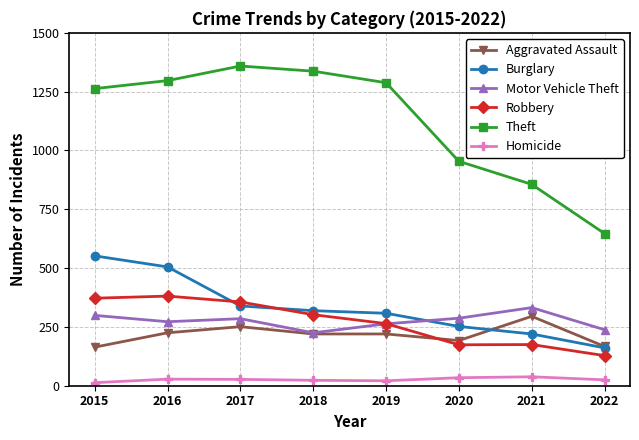

What is the average value of the Homicide series?

26